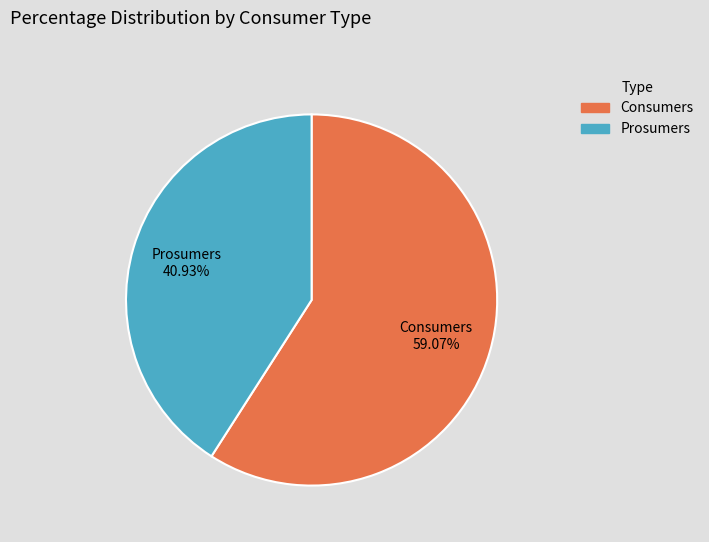

What portion of the pie excludes Consumers?

40.9%